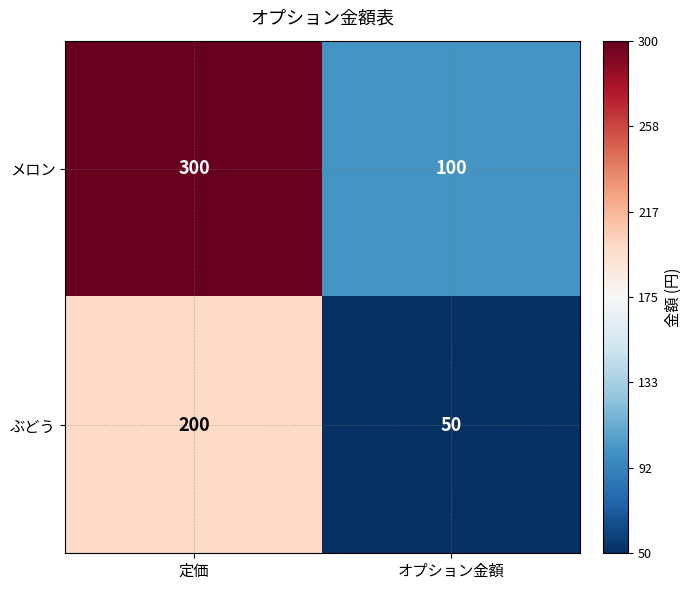

True or false: メロン has a value of 100 at オプション金額.

True